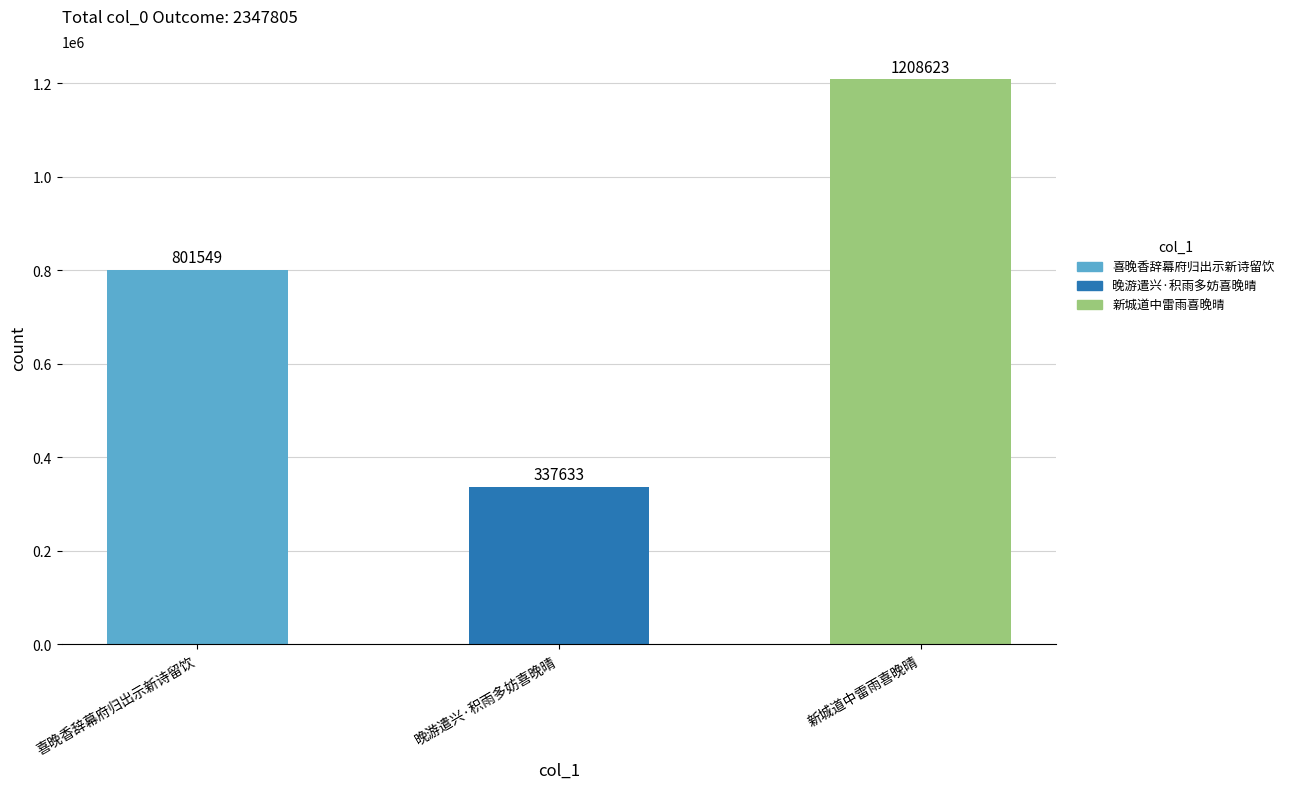

Reading left to right, what are all the values shown in this chart?

喜晚香辞幕府归出示新诗留饮=801549	晚游遣兴·积雨多妨喜晚晴=337633	新城道中雷雨喜晚晴=1208623